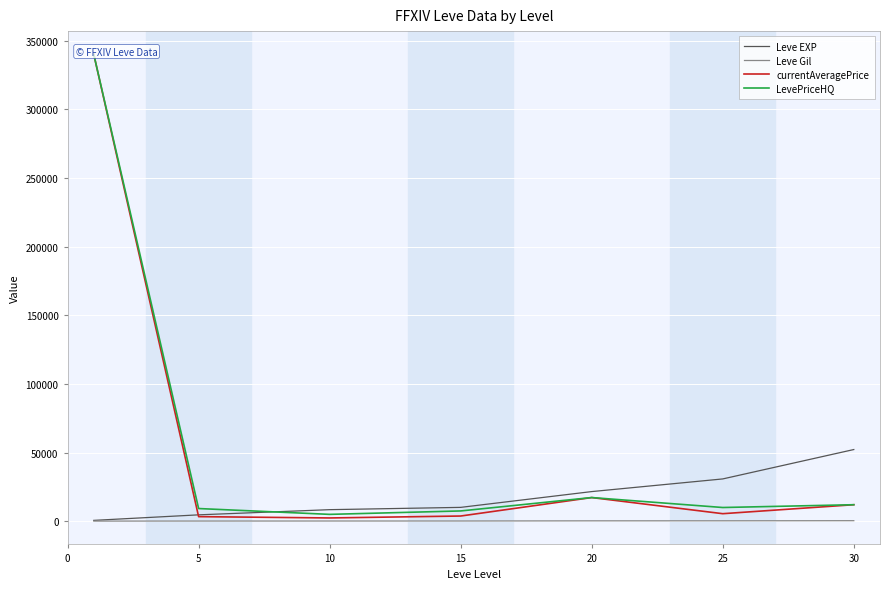

How many data points does each series have?

7